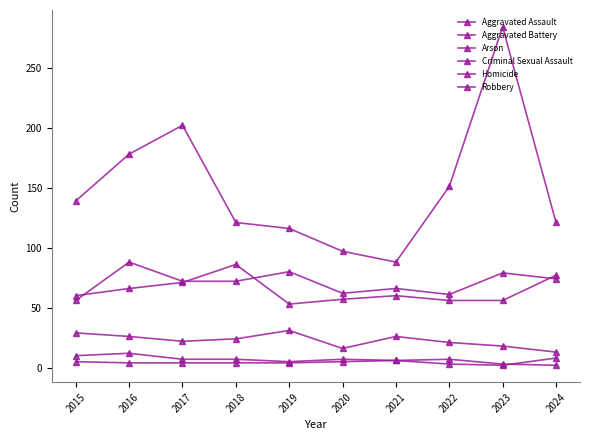

What is the average value of the Arson series?

7